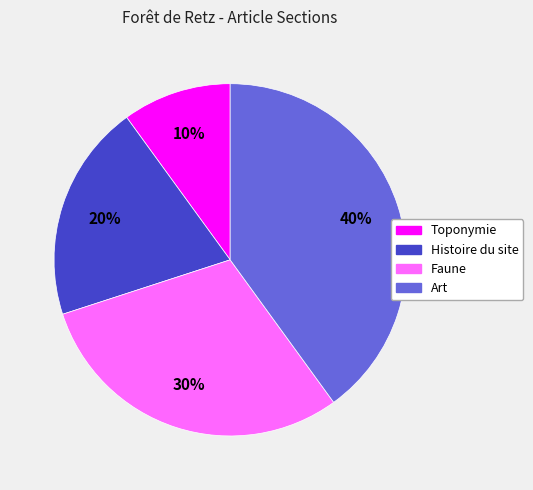

Between Toponymie and Art, which is larger?

Art